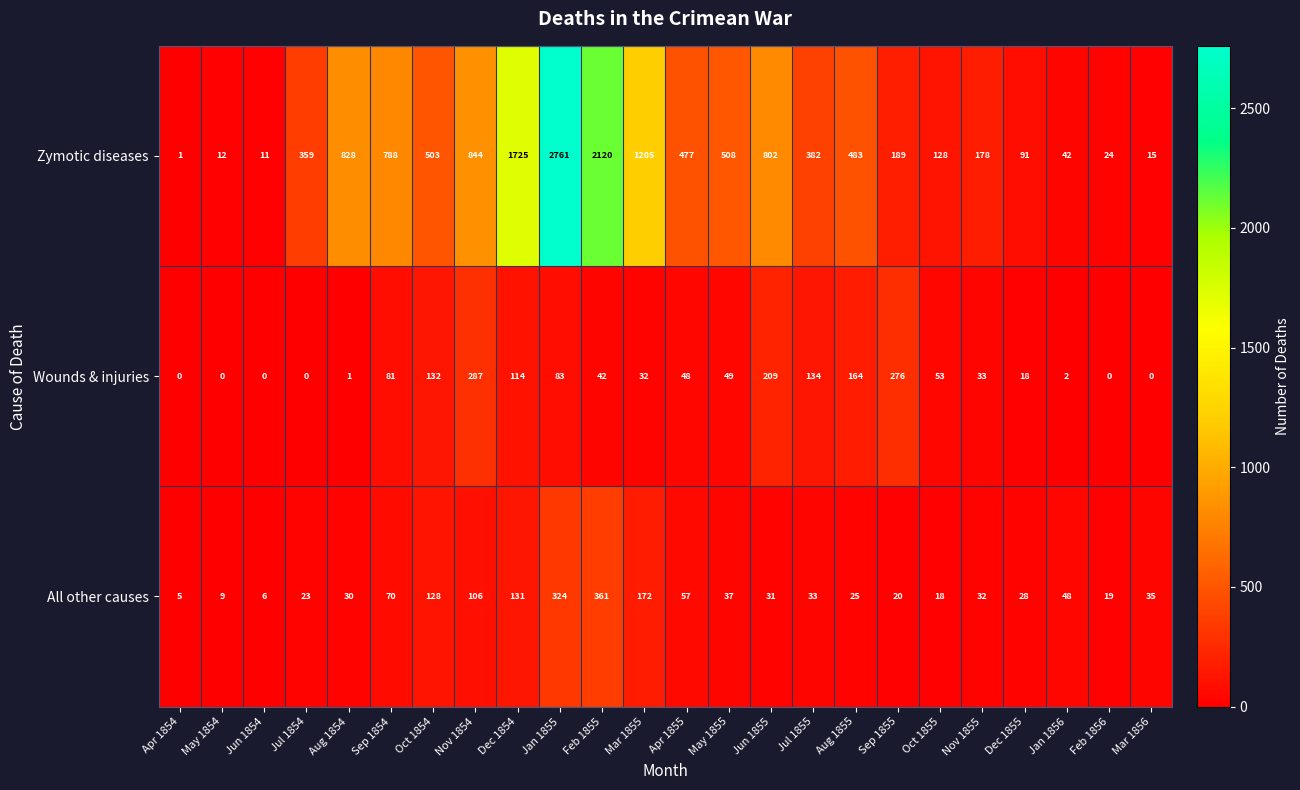

True or false: All other causes has a value of 9 at Jun 1855.

False